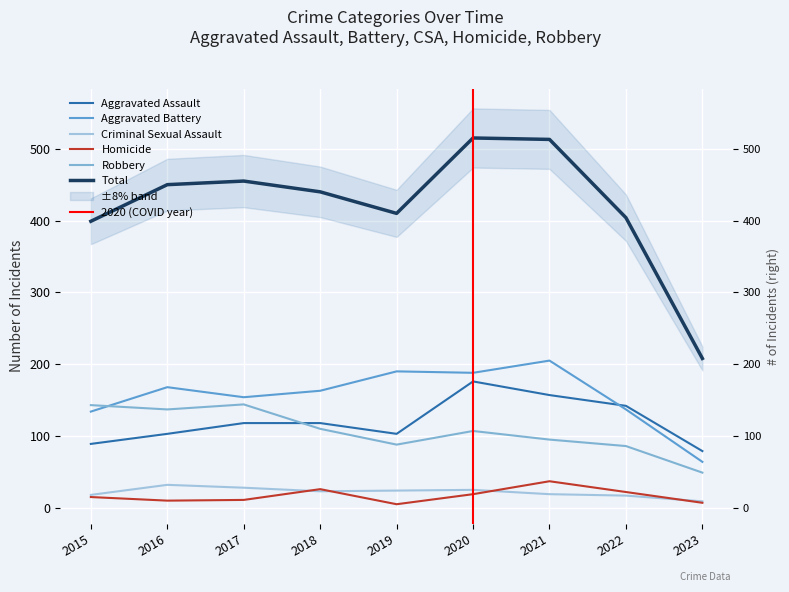

Reading left to right, transcribe all the data shown in this chart.

Aggravated Assault: 2015=89	2016=103	2017=118	2018=118	2019=103	2020=176	2021=157	2022=142	2023=79
Aggravated Battery: 2015=134	2016=168	2017=154	2018=163	2019=190	2020=188	2021=205	2022=137	2023=64
Criminal Sexual Assault: 2015=18	2016=32	2017=28	2018=23	2019=24	2020=25	2021=19	2022=17	2023=9
Homicide: 2015=15	2016=10	2017=11	2018=26	2019=5	2020=19	2021=37	2022=22	2023=7
Robbery: 2015=143	2016=137	2017=144	2018=110	2019=88	2020=107	2021=95	2022=86	2023=49
Total: 2015=399	2016=450	2017=455	2018=440	2019=410	2020=515	2021=513	2022=404	2023=208